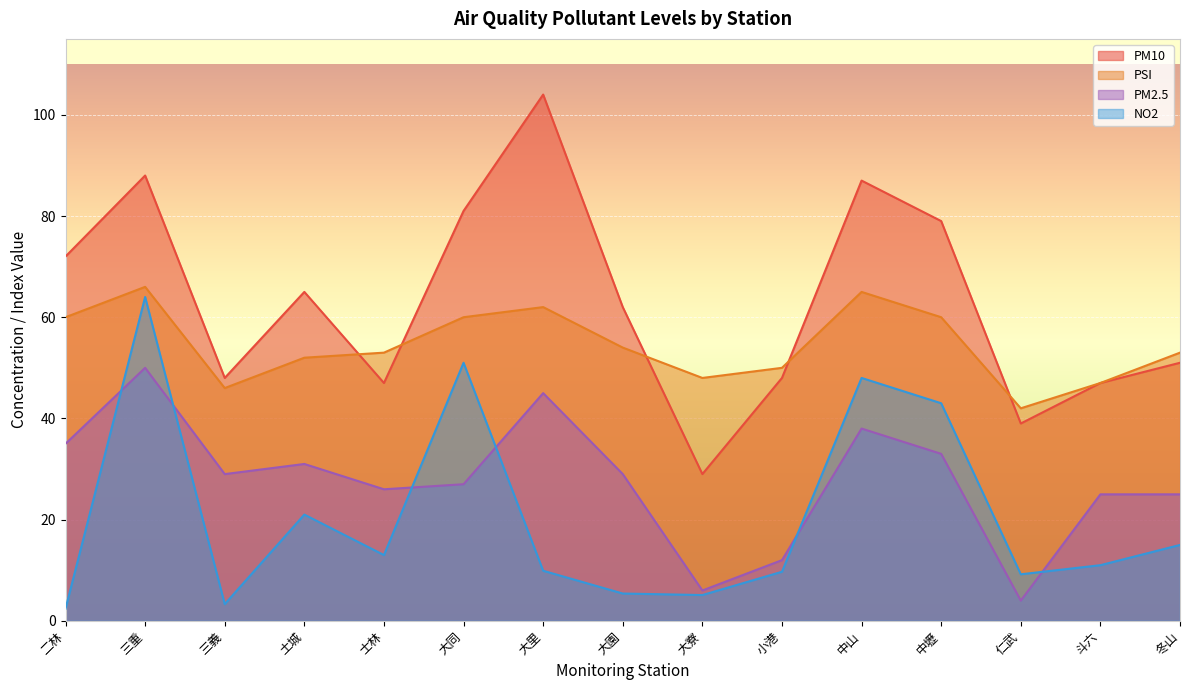

Between 二林 and 中山, which is larger?

中山